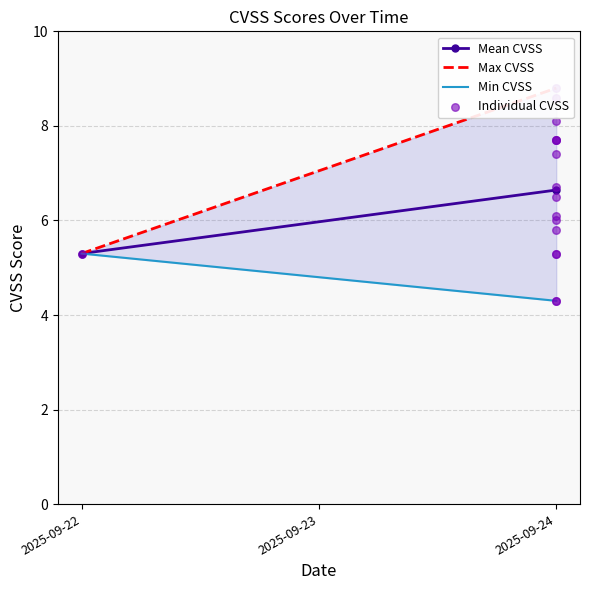

Which has a higher value, 2025-09-22 or 2025-09-24?

2025-09-24